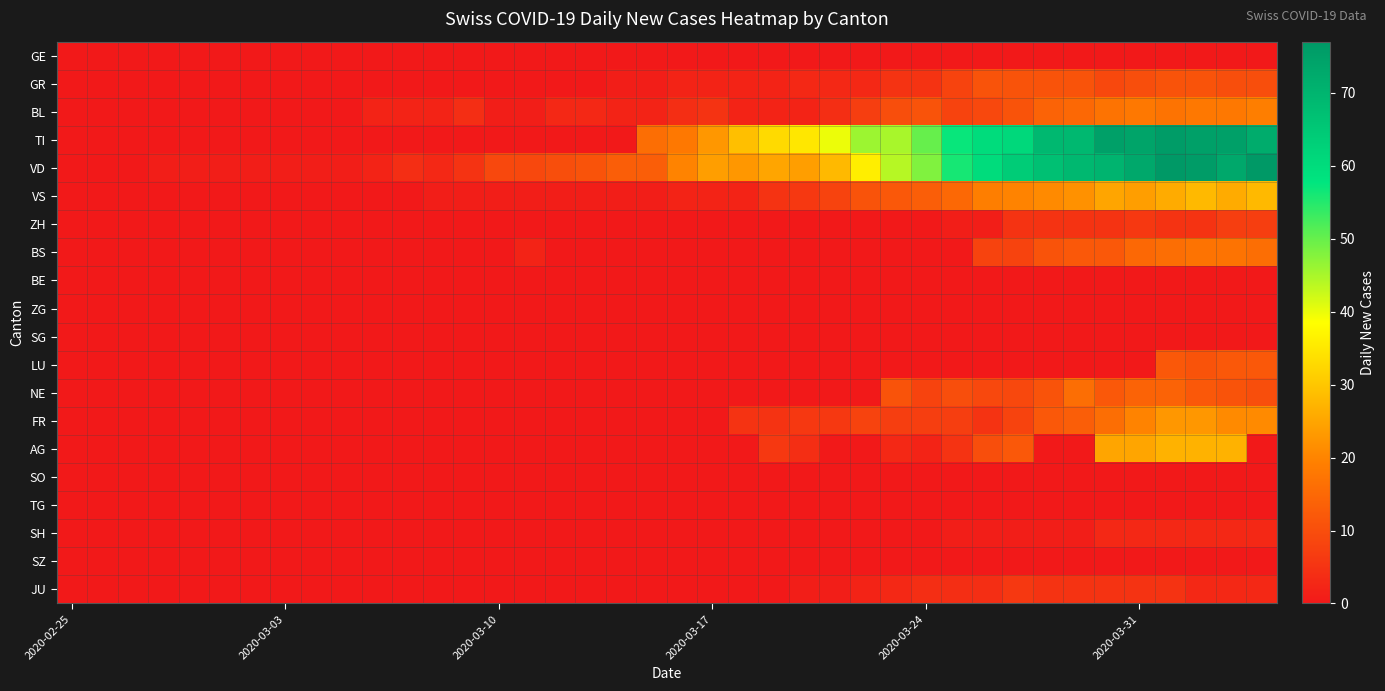

At how many categories does at least one series exceed 28?

18